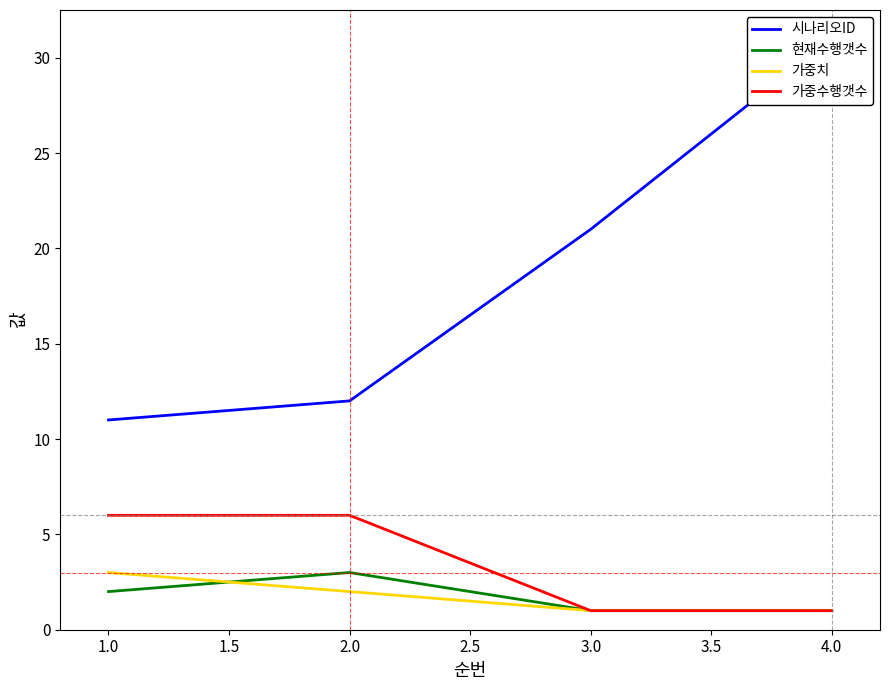

True or false: 현재수행갯수 has a value of 3 at 2.0.

True